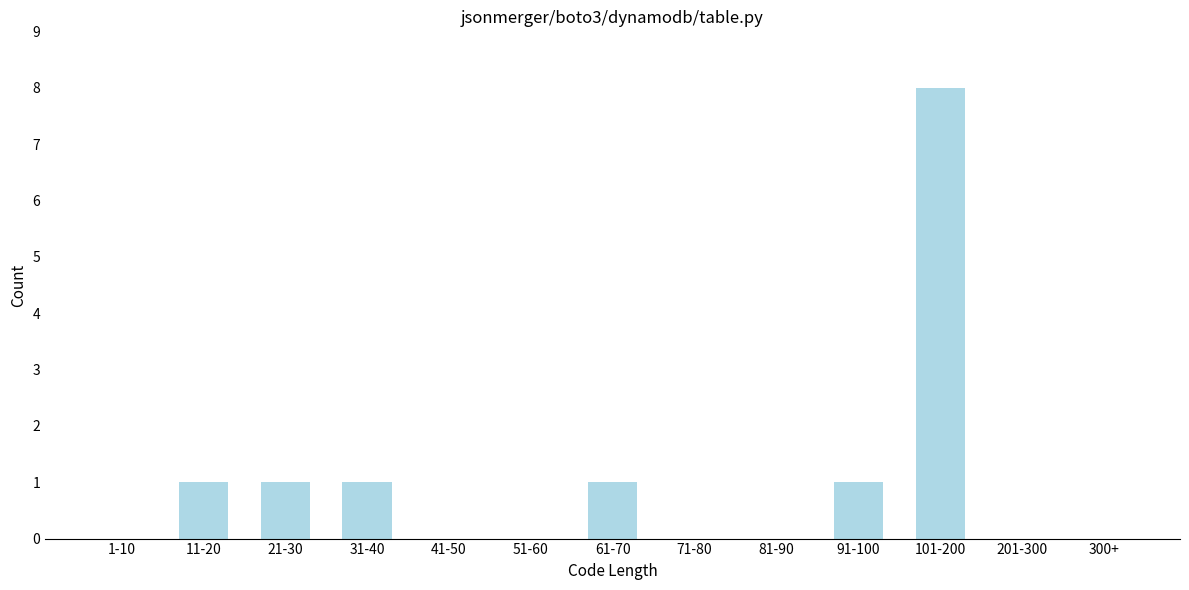

Reading left to right, extract all data points from this chart.

1-10=0	11-20=1	21-30=1	31-40=1	41-50=0	51-60=0	61-70=1	71-80=0	81-90=0	91-100=1	101-200=8	201-300=0	300+=0